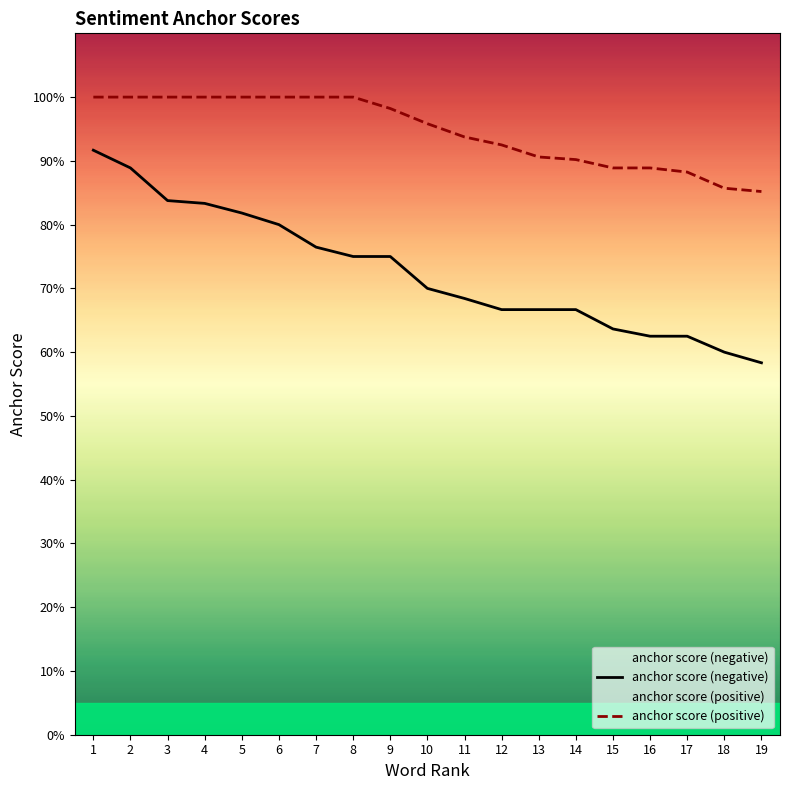

What is the difference between the maximum and minimum values in the anchor score (positive) series?

0.1